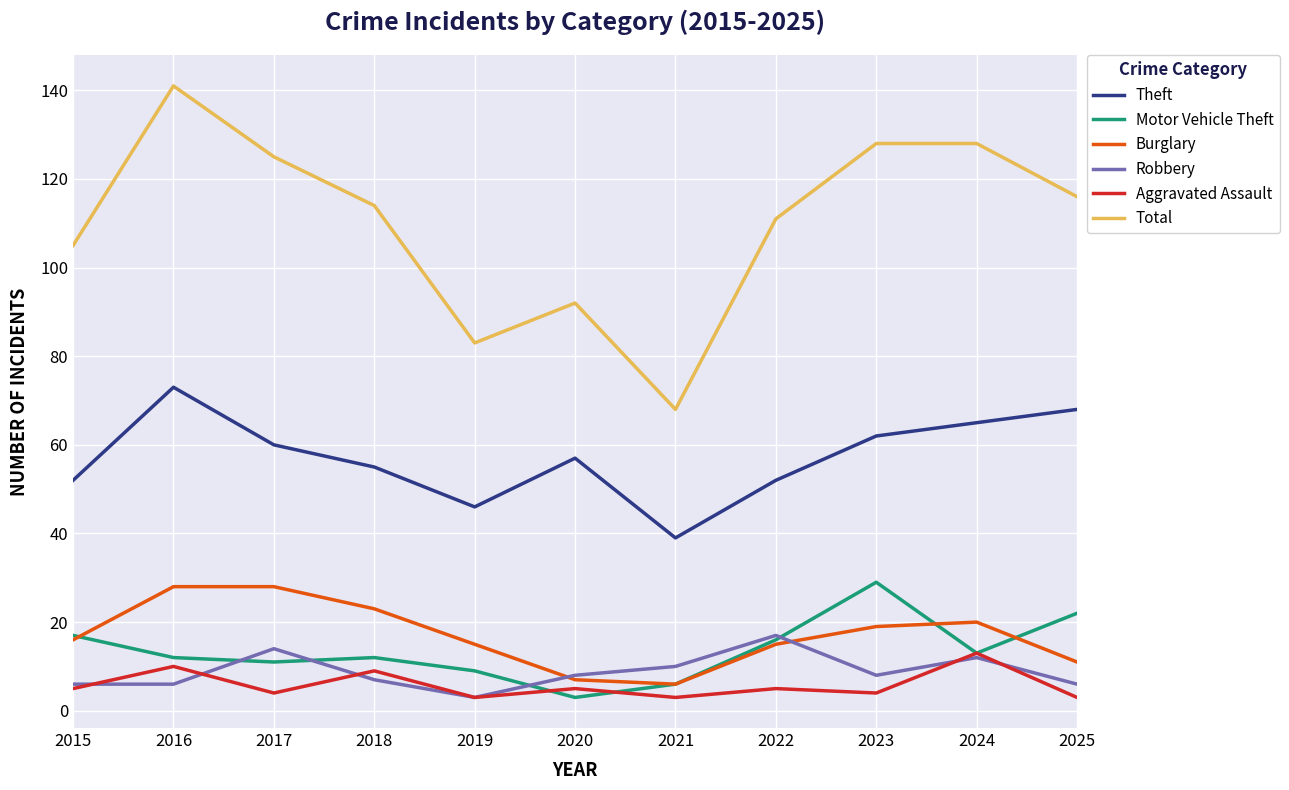

What is the difference between the highest and lowest values at 2022?

106